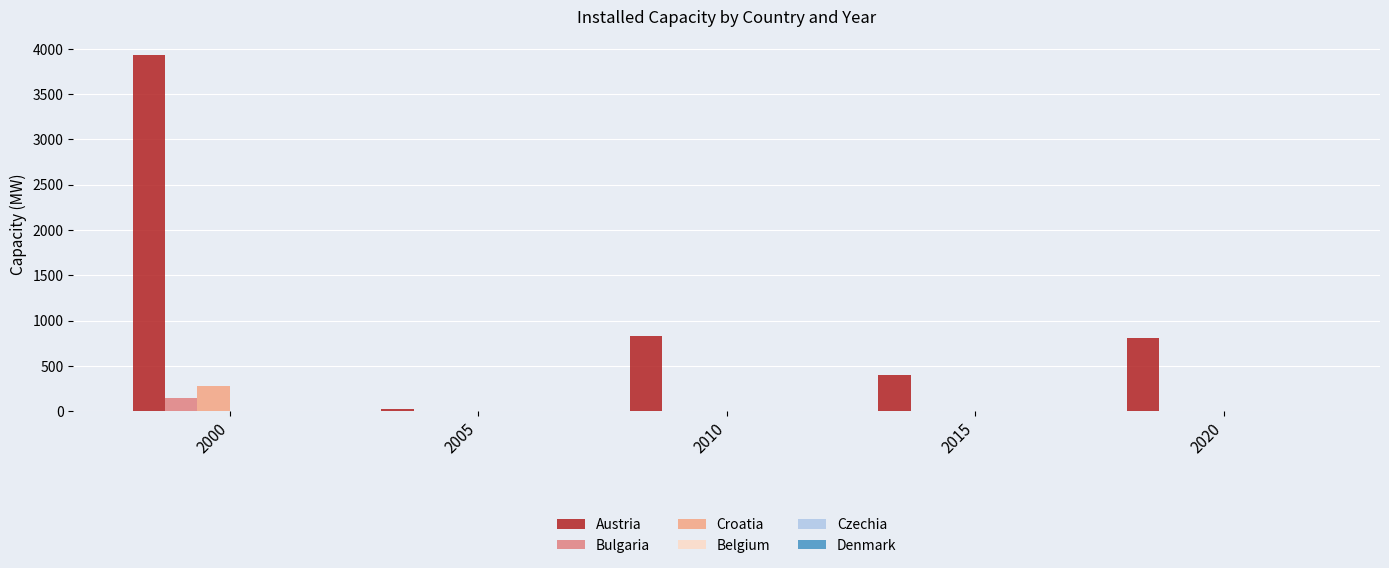

Which series has the largest total across all categories?

Austria